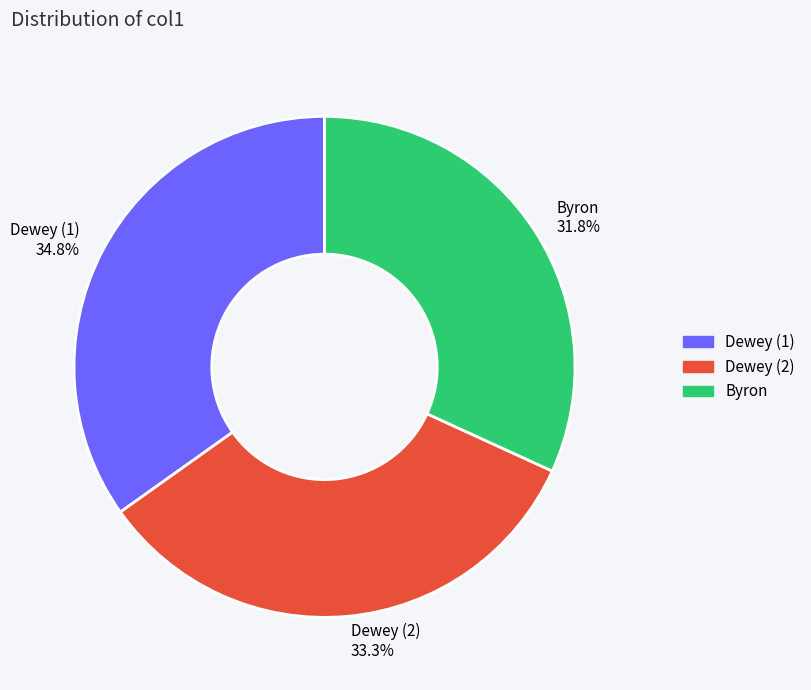

Is there a majority slice in this chart?

No